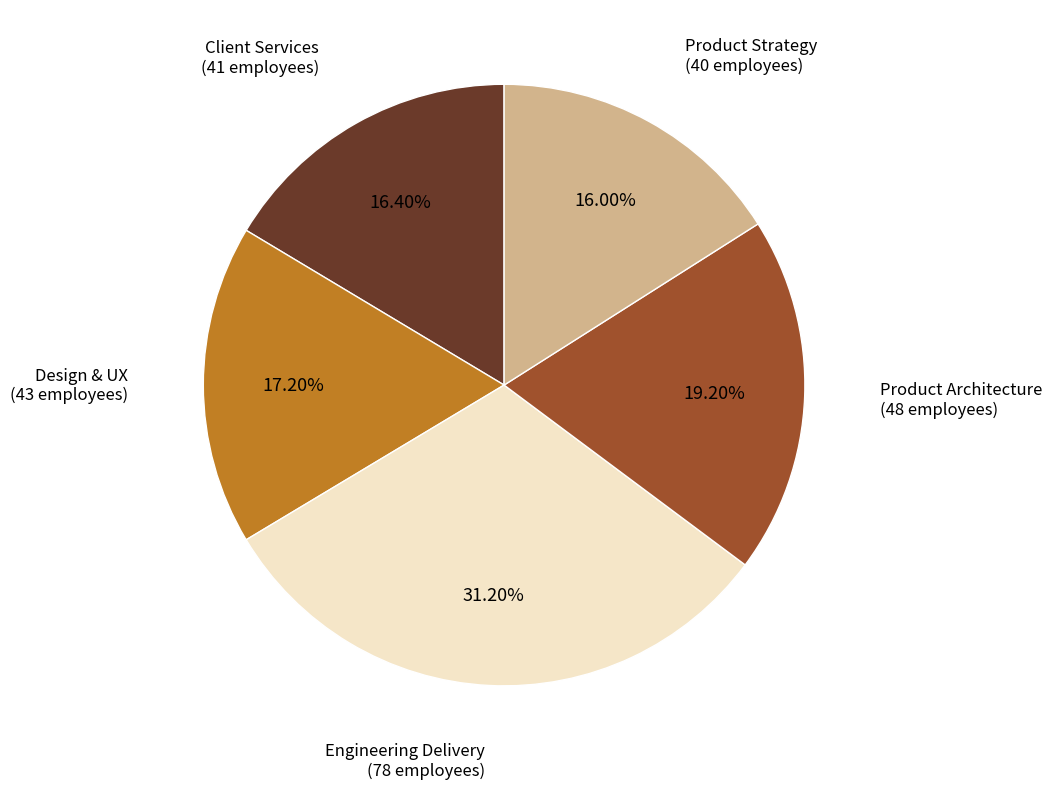

Does any single category account for the majority?

No